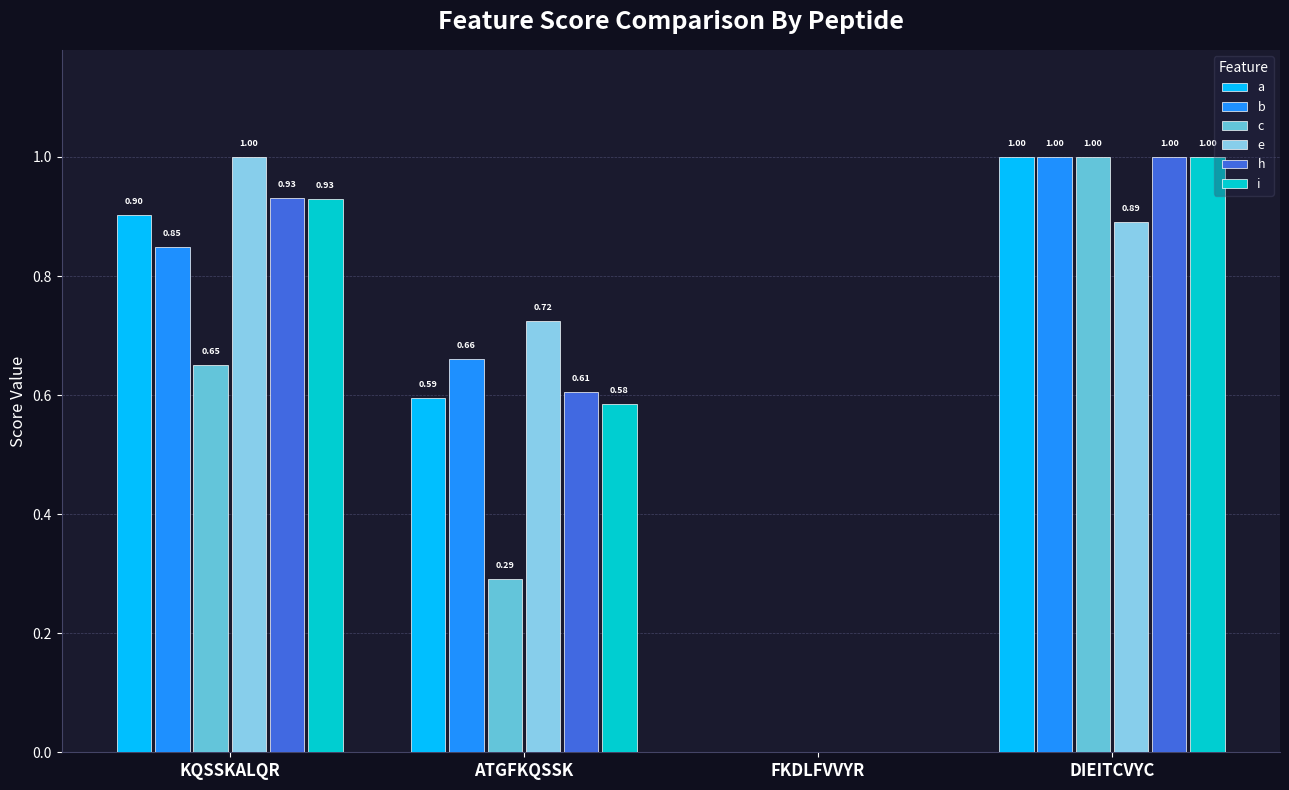

Between KQSSKALQR and FKDLFVVYR, which series saw the biggest shift?

e